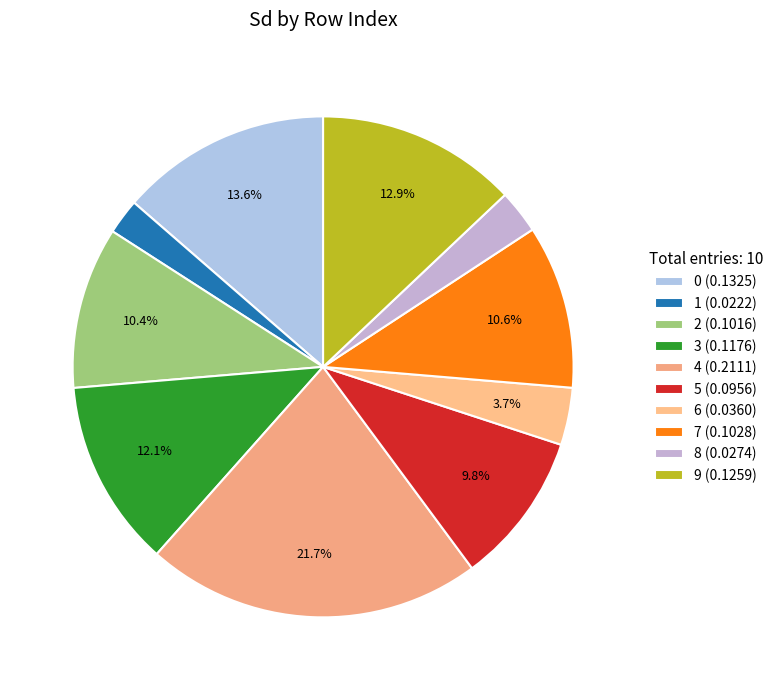

True or false: 7 accounts for 1% of the total.

False